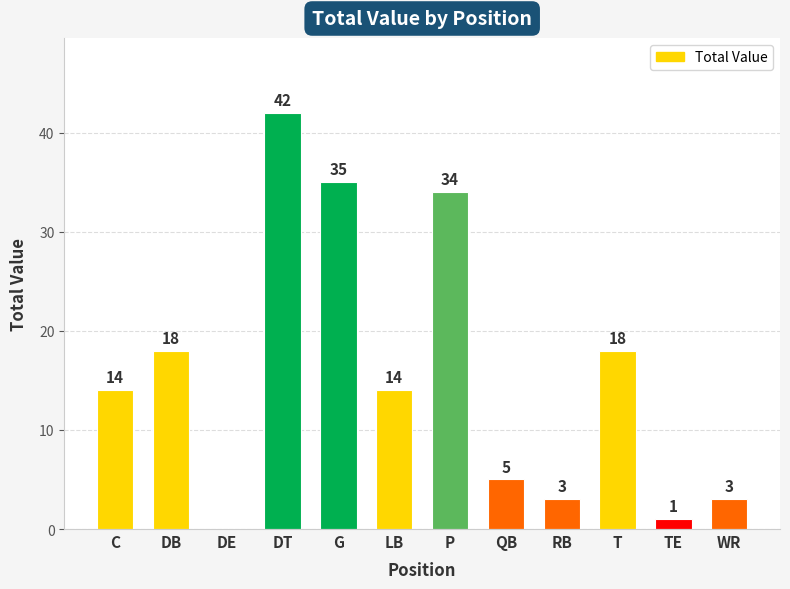

What is the sum of all values?

187